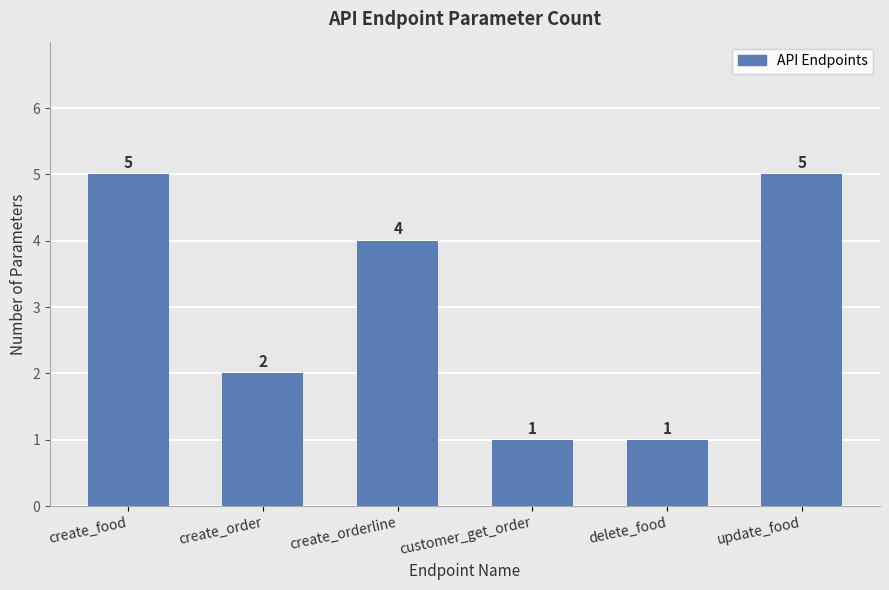

What is the maximum value shown in the chart?

5